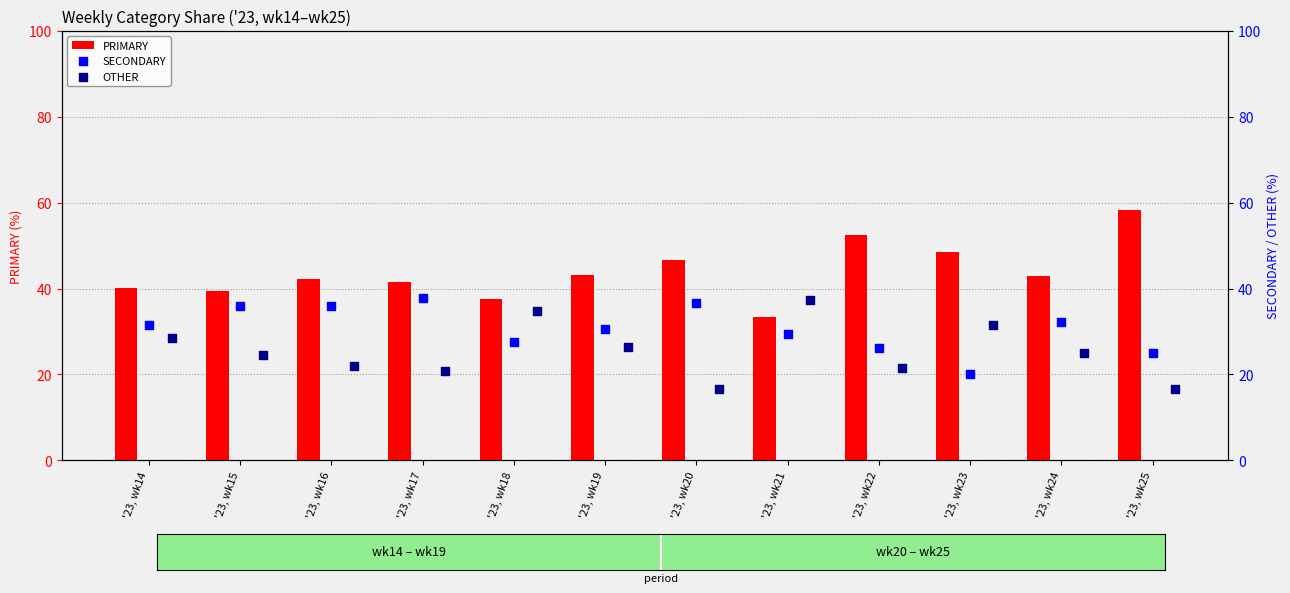

The value of PRIMARY at '23, wk19 is 12.8. True or false?

False